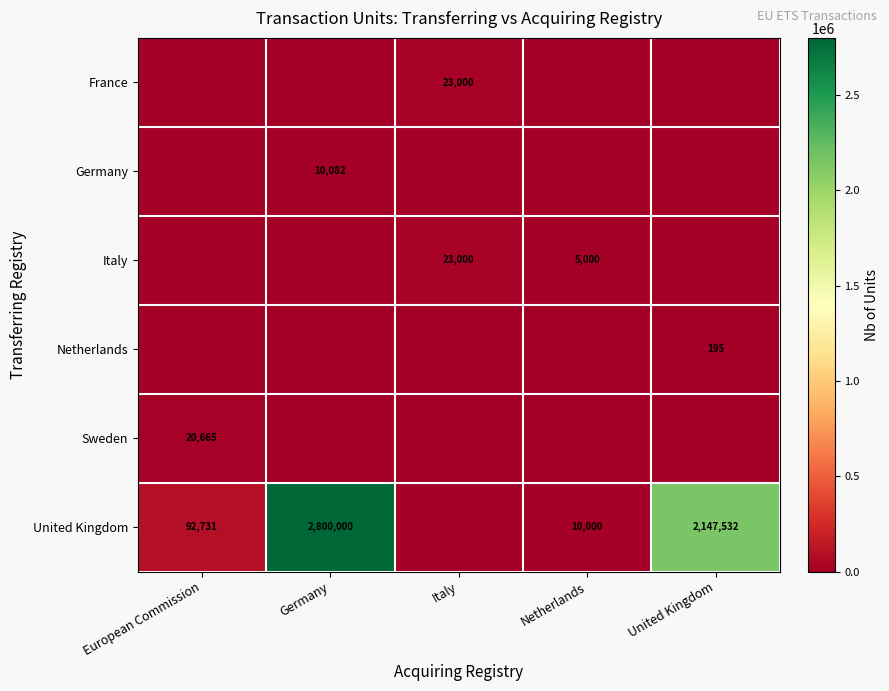

What is the difference between the United Kingdom values at Germany and Netherlands?

2790000